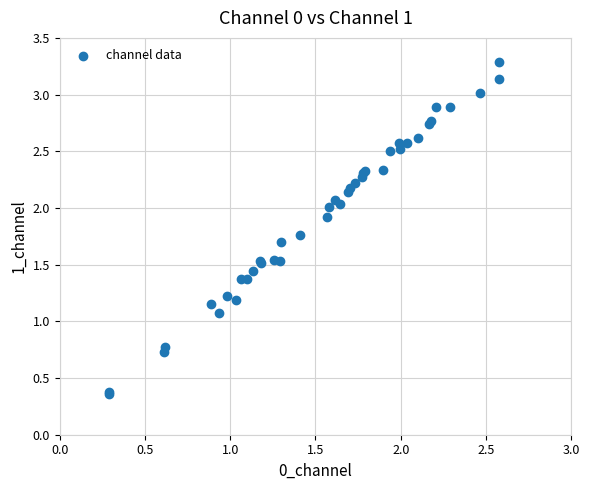

What Y value in the scatter plot is closest to 1?

1.1